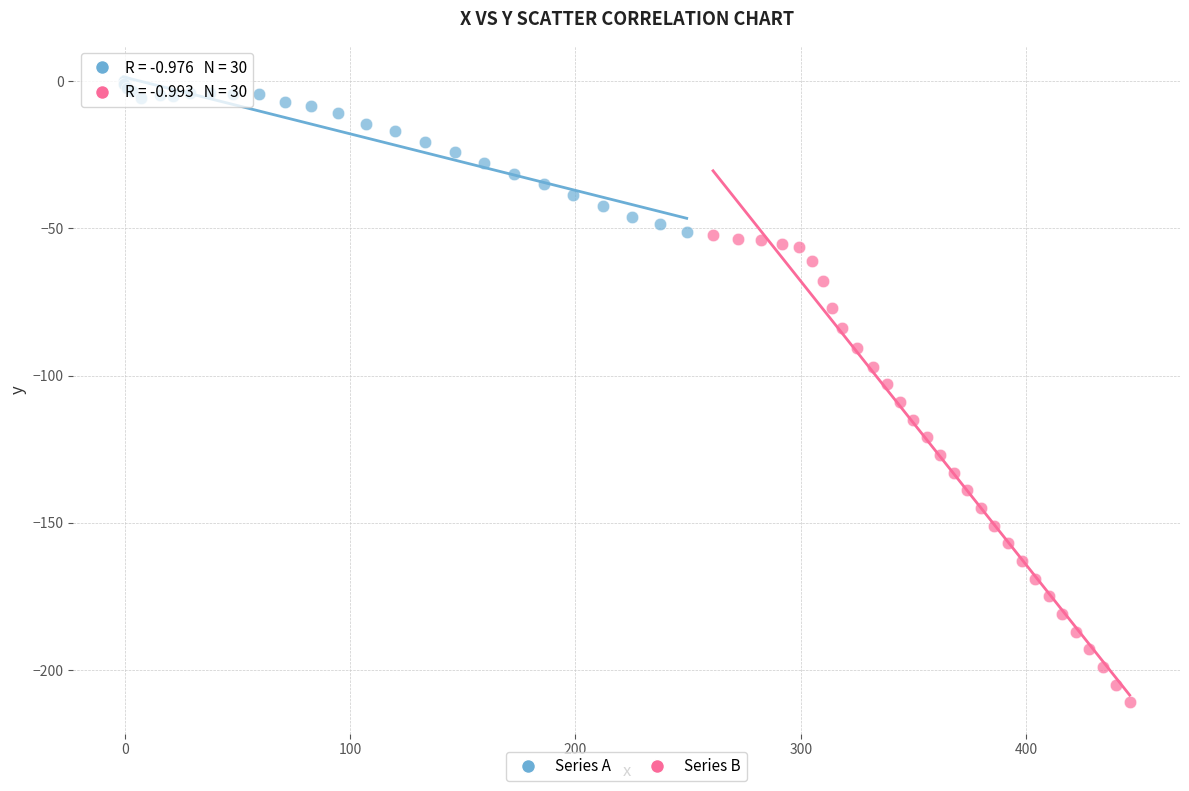

Which series has the widest spread of Y values?

Series B